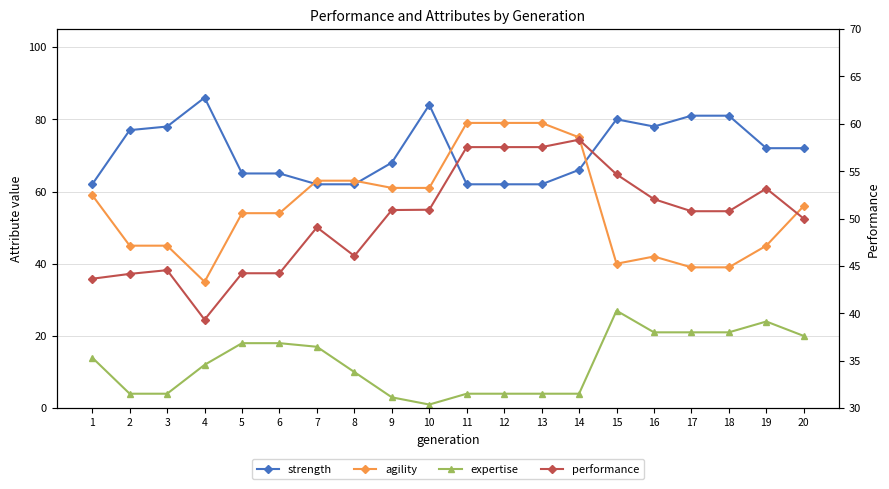

List the series in order of their peak value, lowest first.

expertise, performance, agility, strength